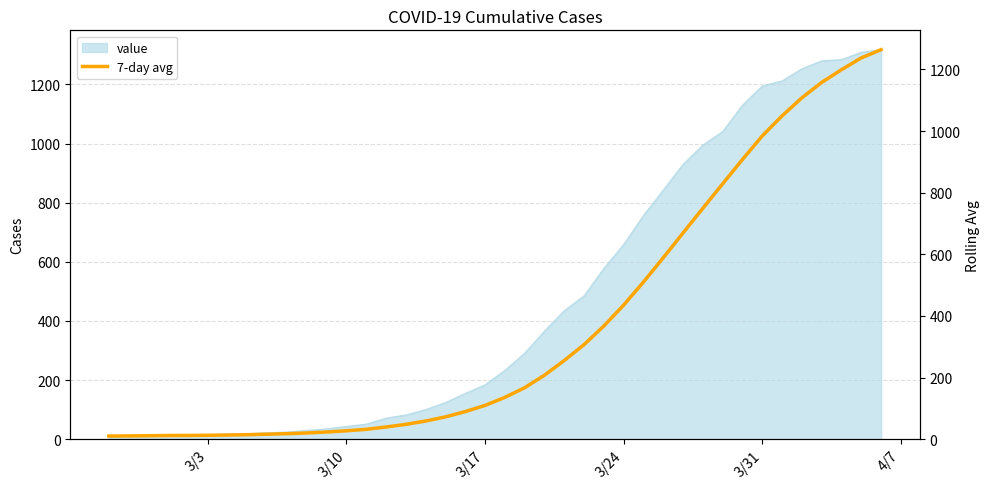

How many lines are shown in the chart?

1